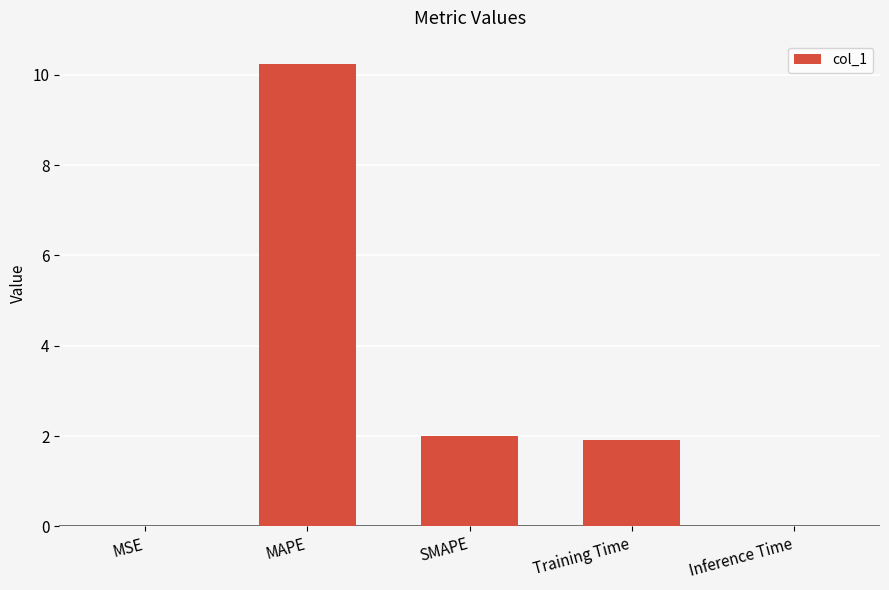

The value at MAPE is 13.9. True or false?

False